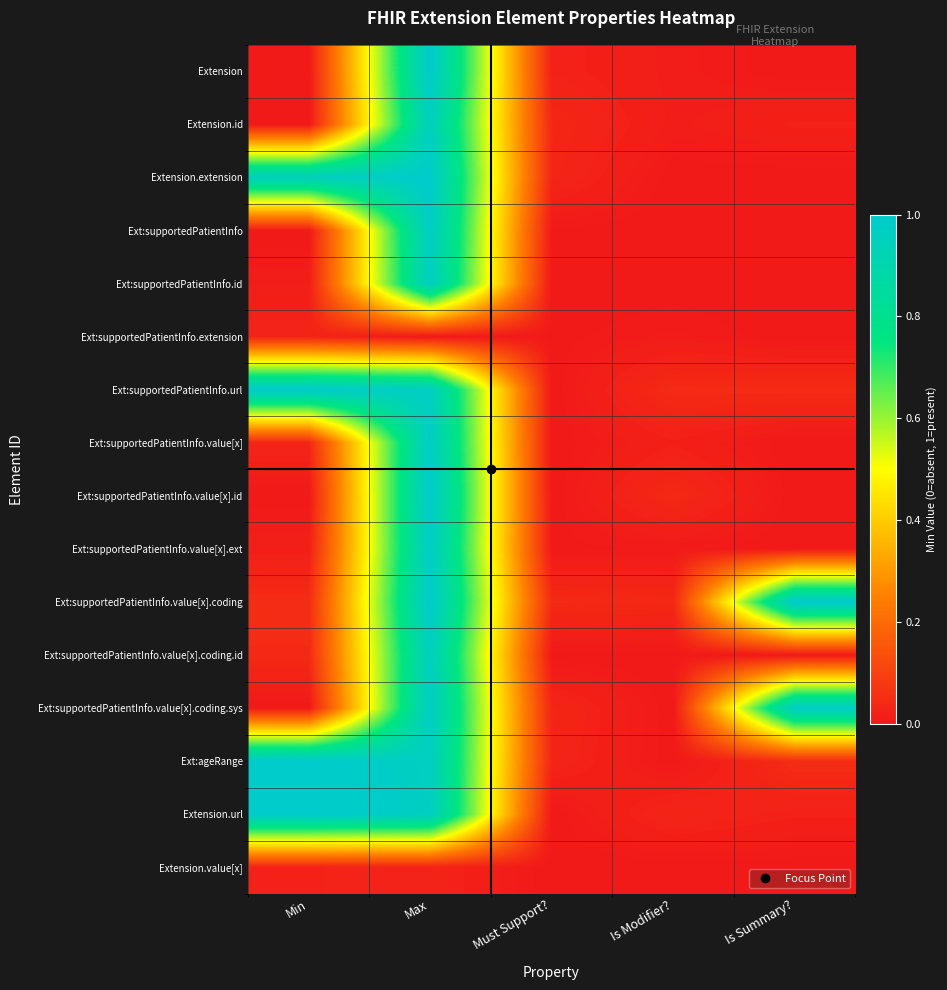

List the series in order of their peak value, lowest first.

Extension.value[x], Ext:supportedPatientInfo.extension, Extension.id, Ext:supportedPatientInfo.value[x].coding.id, Ext:supportedPatientInfo.id, Ext:supportedPatientInfo.value[x].coding.sys, Ext:supportedPatientInfo, Ext:supportedPatientInfo.value[x], Ext:supportedPatientInfo.value[x].ext, Ext:supportedPatientInfo.value[x].id, Extension, Extension.extension, Ext:supportedPatientInfo.url, Ext:supportedPatientInfo.value[x].coding, Ext:ageRange, Extension.url